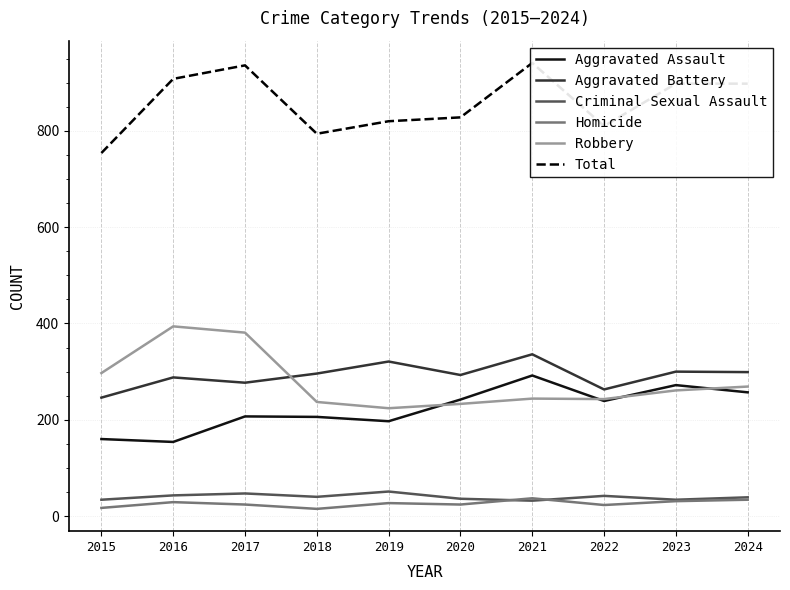

Which has a higher value, 2024 or 2015?

2024